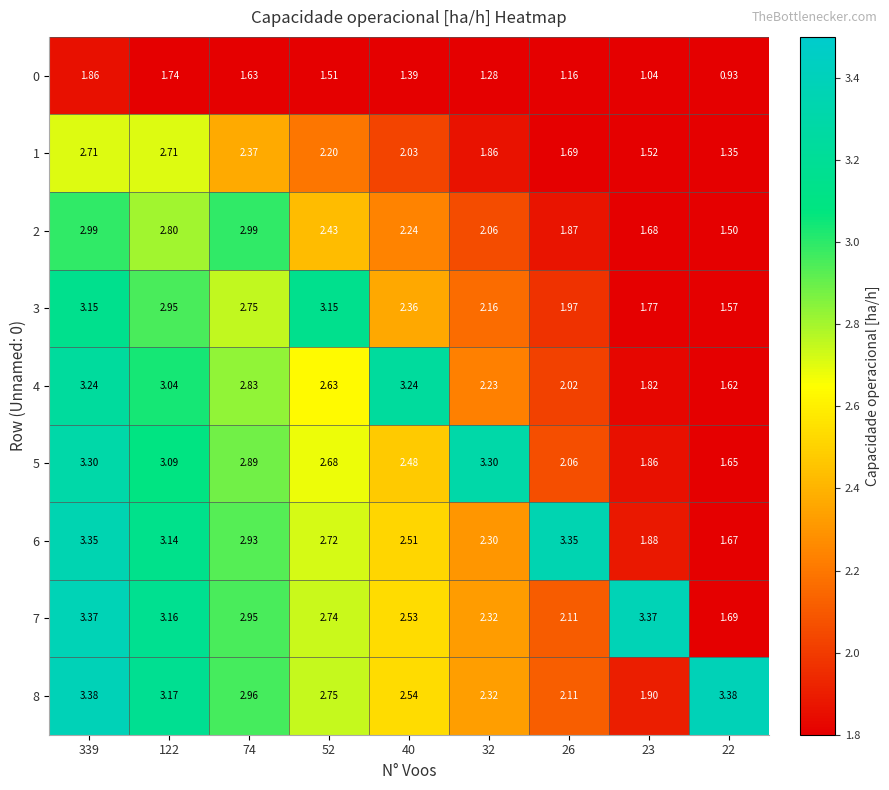

Is the value of 5 at 339 greater than the value of 0 at 122?

Yes